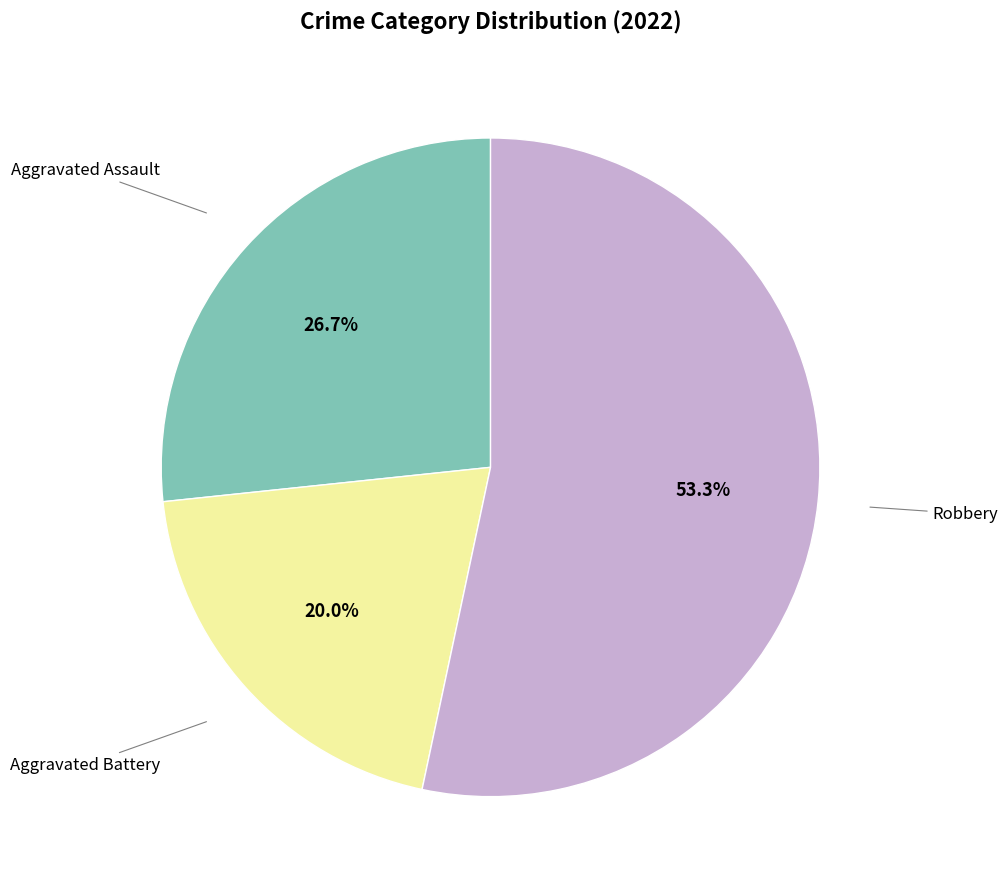

How many segments does this pie chart have?

3